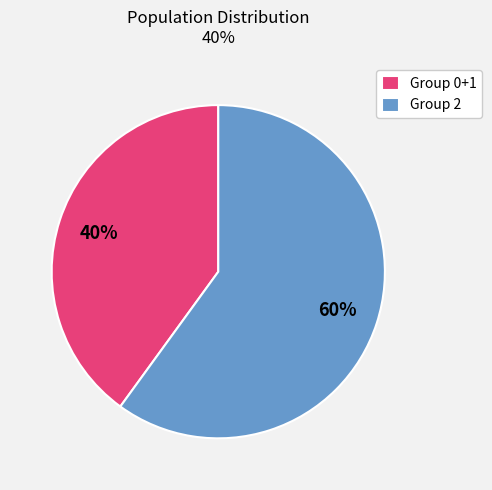

To the nearest percent, what is the difference between the largest and smallest slice percentages?

20%